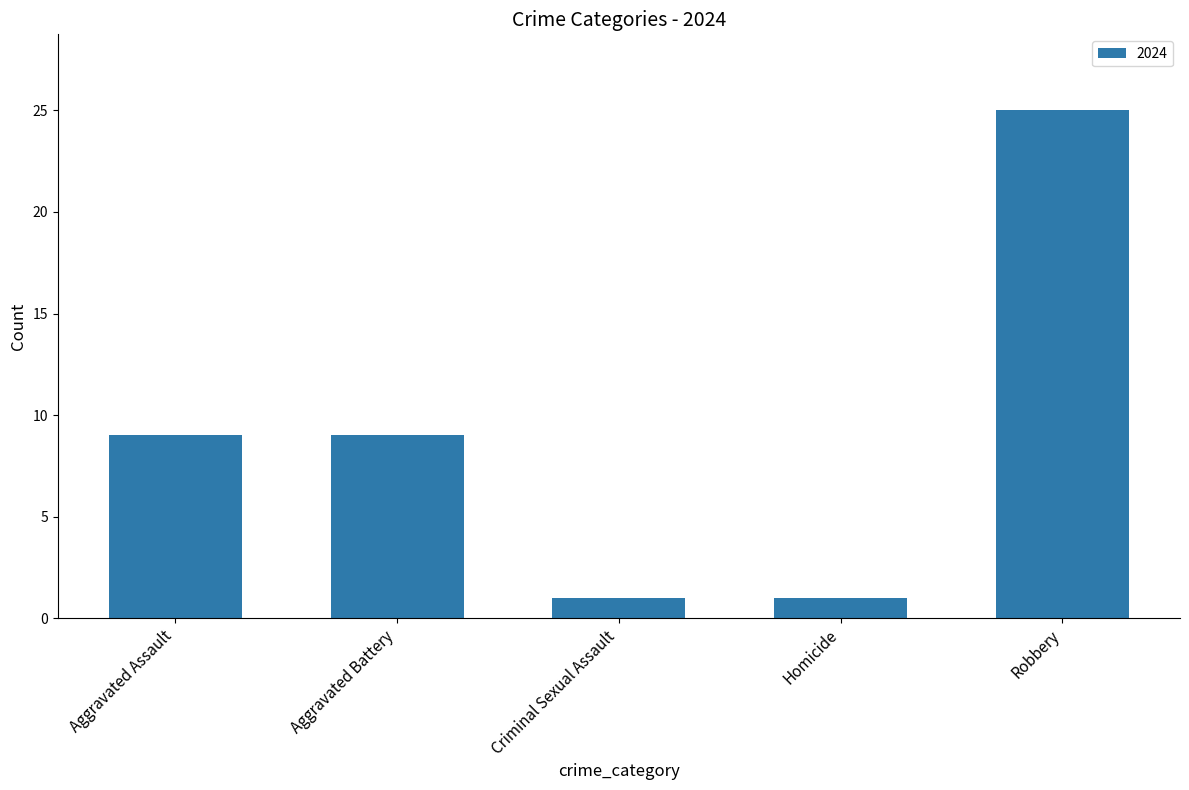

Between Aggravated Battery and Criminal Sexual Assault, which is larger?

Aggravated Battery